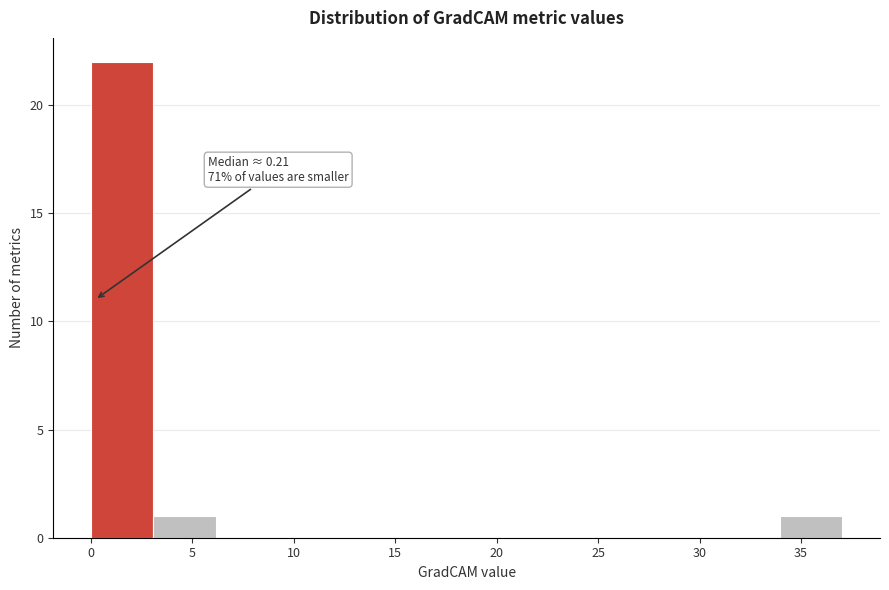

Over which range of the x-axis is the bar tallest?

0.0 to 3.0